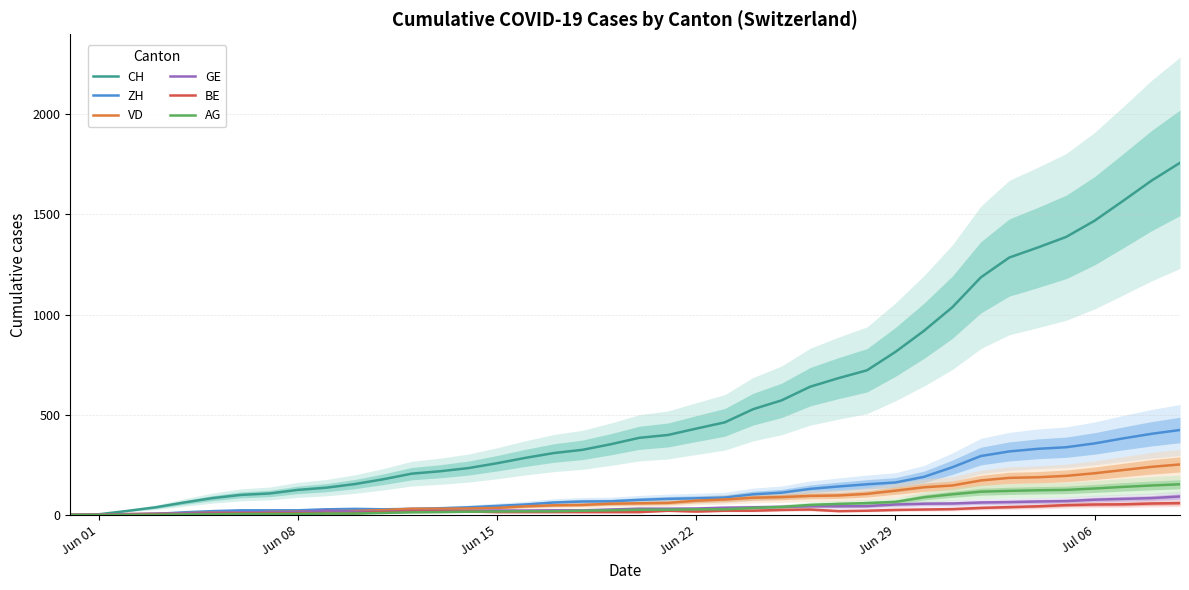

What is the highest value of the CH series?

1758